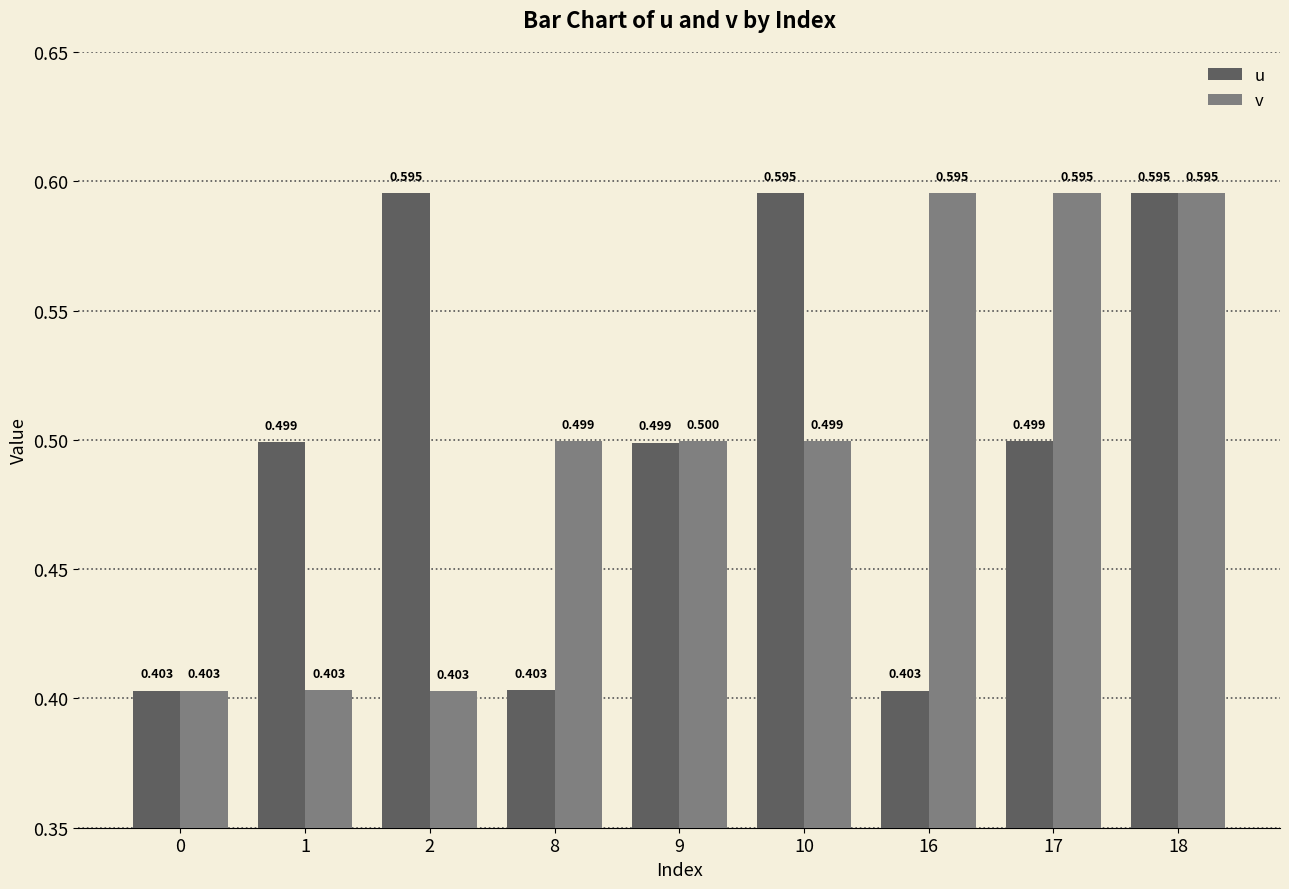

Is the value of u at 9 greater than the value of v at 16?

No